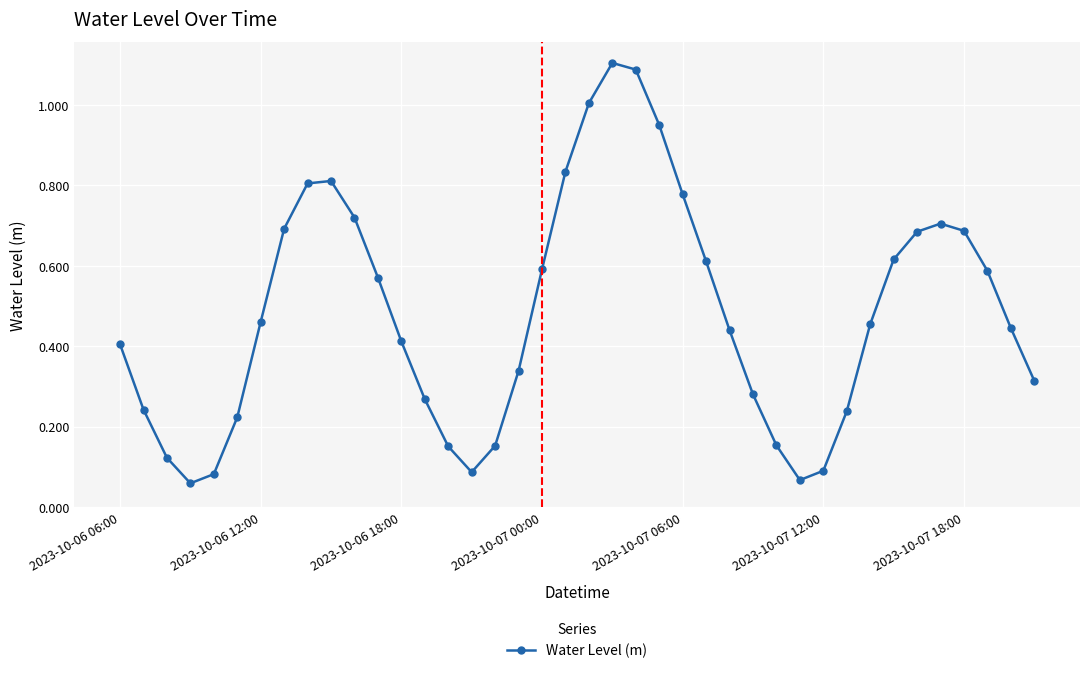

What is the sum of all values?

19.3